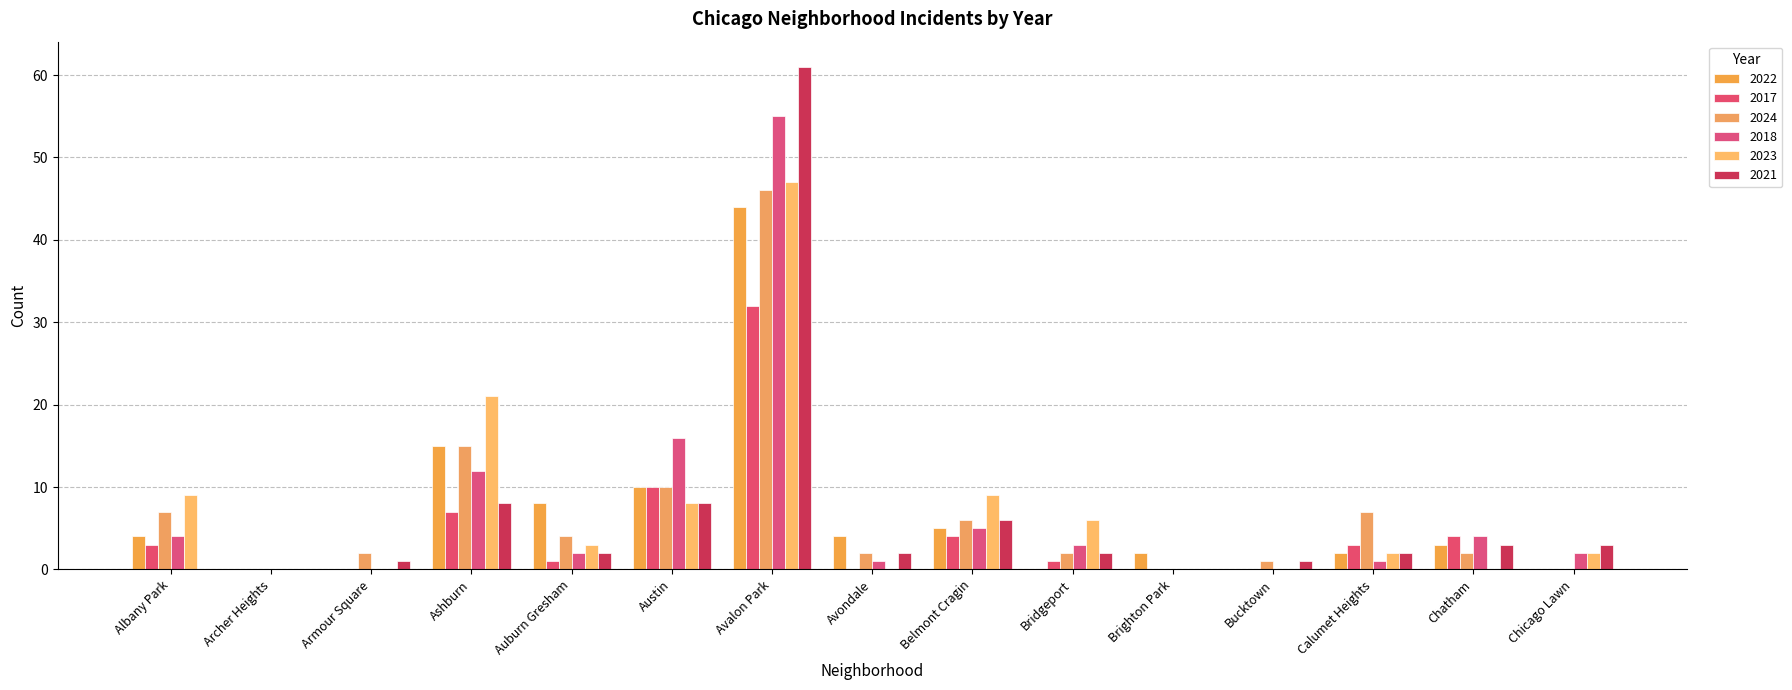

Count the number of categories in the chart.

15